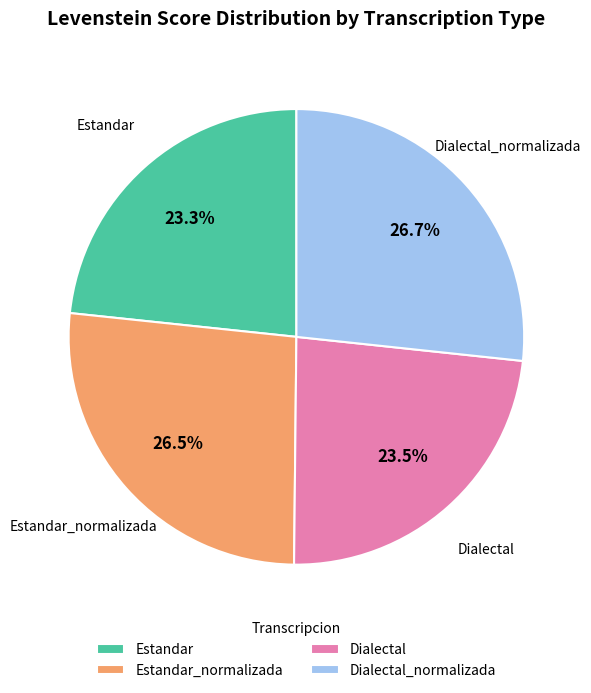

True or false: Dialectal accounts for 31% of the total.

False